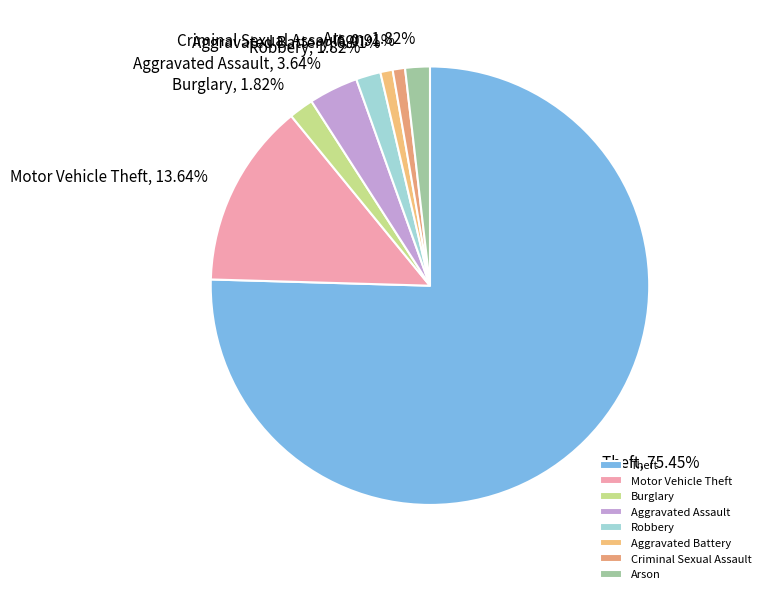

Which has a higher value, Aggravated Battery or Robbery?

Robbery